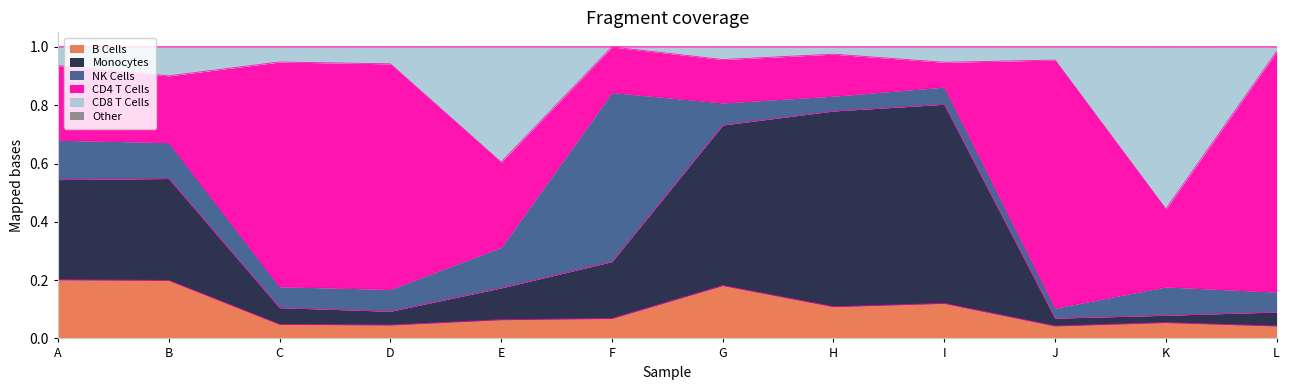

What is the total value across all series at I?

1.0